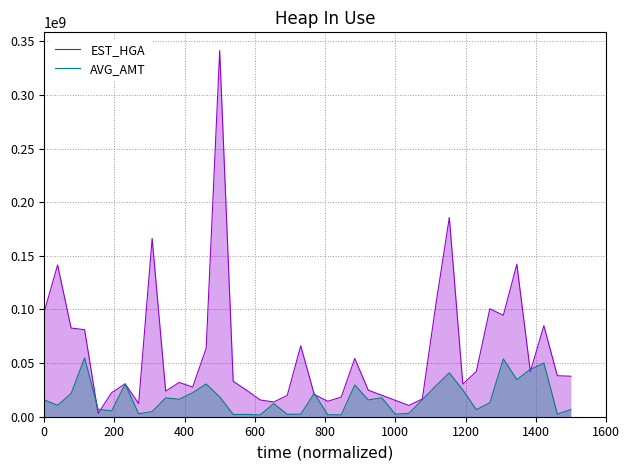

How many values in the AVG_AMT series exceed 15715600?

19